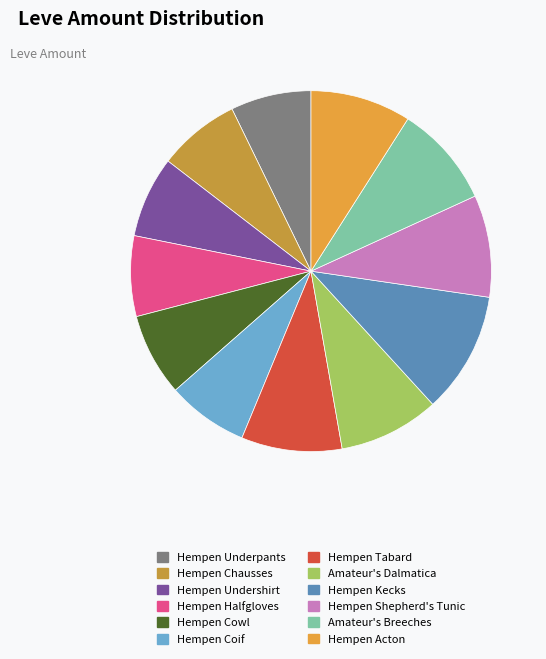

Rank the categories by value from highest to lowest.

Hempen Kecks, Hempen Shepherd's Tunic, Amateur's Breeches, Hempen Tabard, Amateur's Dalmatica, Hempen Acton, Hempen Cowl, Hempen Chausses, Hempen Undershirt, Hempen Coif, Hempen Underpants, Hempen Halfgloves